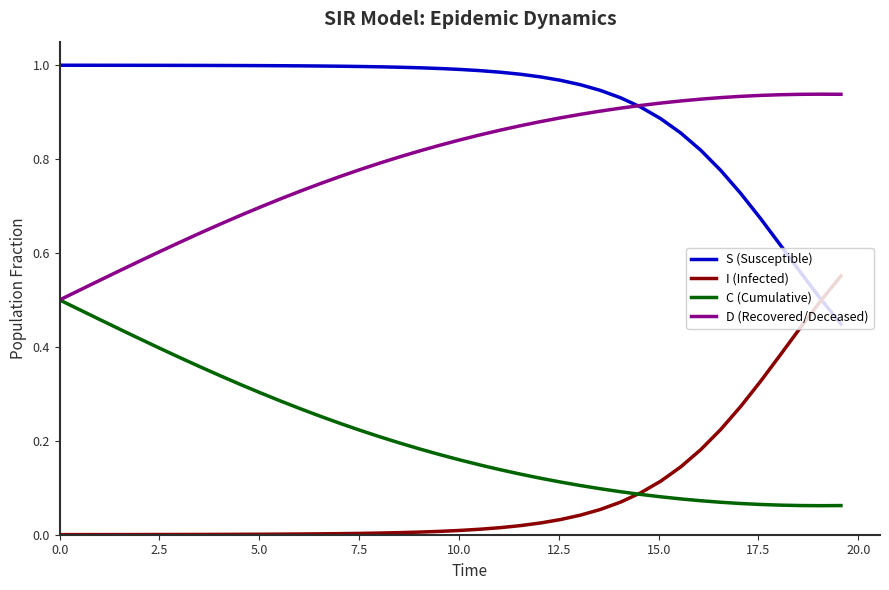

Does the chart display data point markers on the line(s)?

No